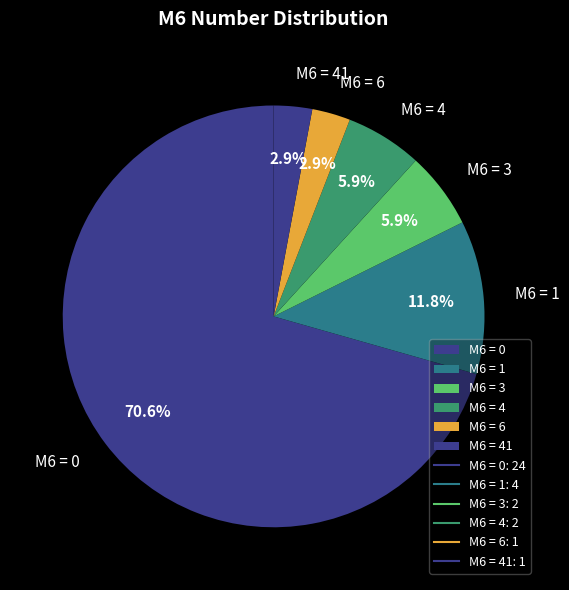

Approximately how many times larger is the value at M6 = 4 compared to M6 = 6?

2.0